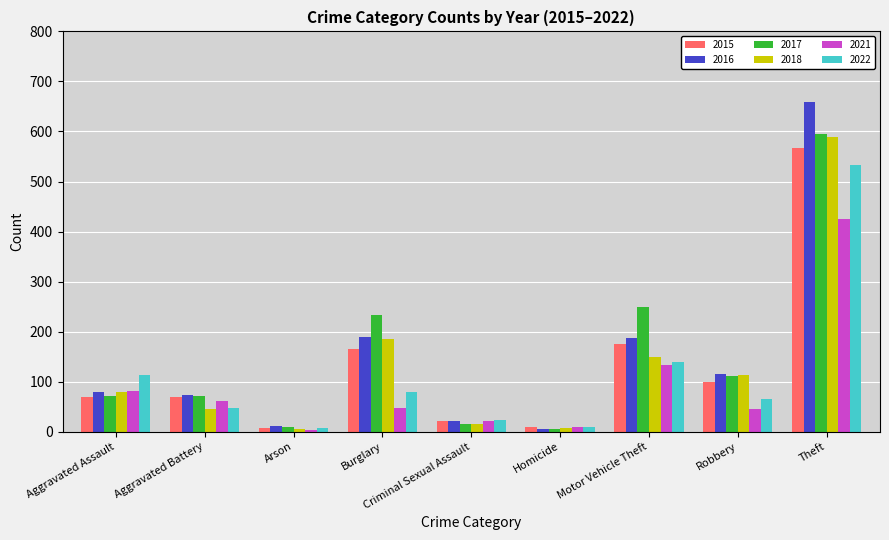

How many bars are there in total?

54